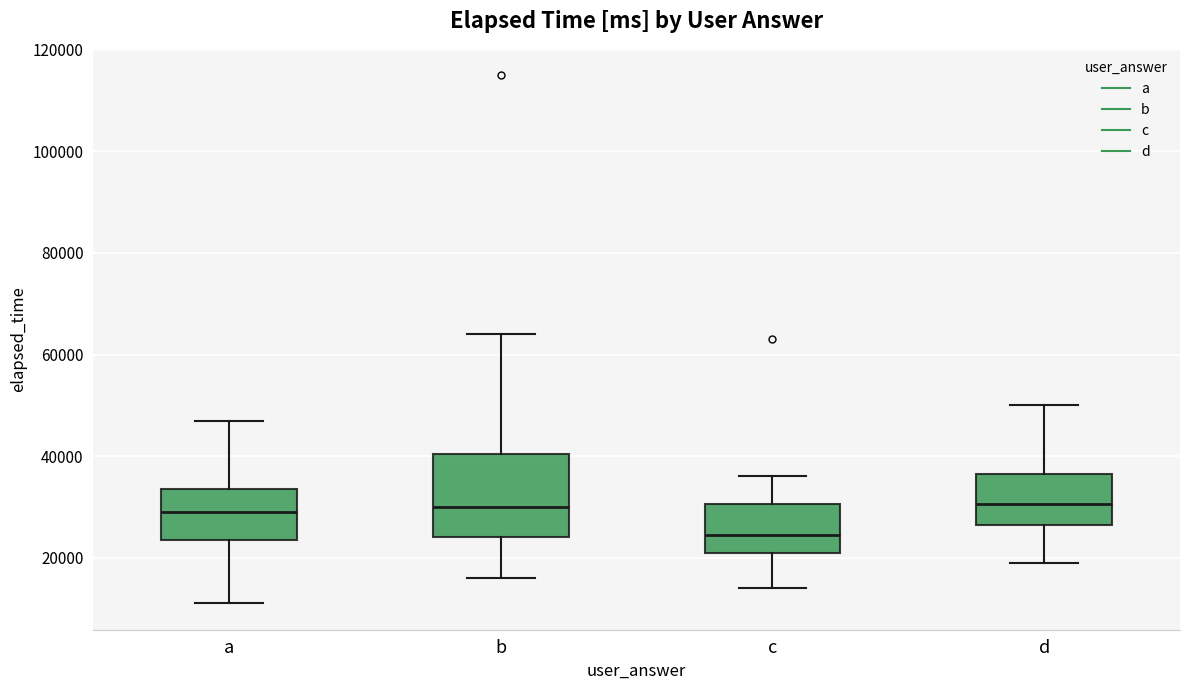

Reading left to right, read every box against the y-axis: the position of its median line, the range the box covers, and the ends of its whiskers. The values are not printed on the chart, so give them approximately, as read against the axis.

a: median 30000, box 24000 to 34000, whiskers 12000 to 48000
b: median 30000, box 24000 to 40000, whiskers 16000 to 64000
c: median 24000, box 22000 to 30000, whiskers 14000 to 36000
d: median 30000, box 26000 to 36000, whiskers 20000 to 50000